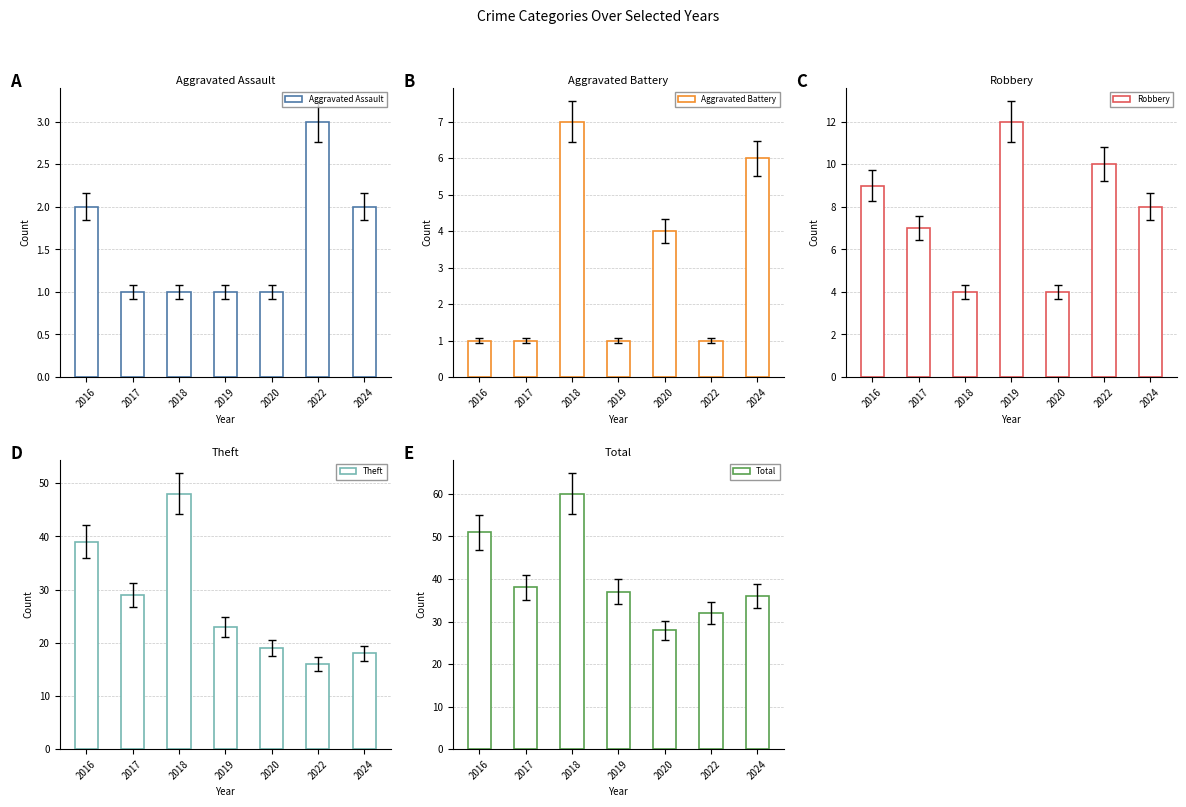

What is the difference between the highest and lowest values at 2022?

31